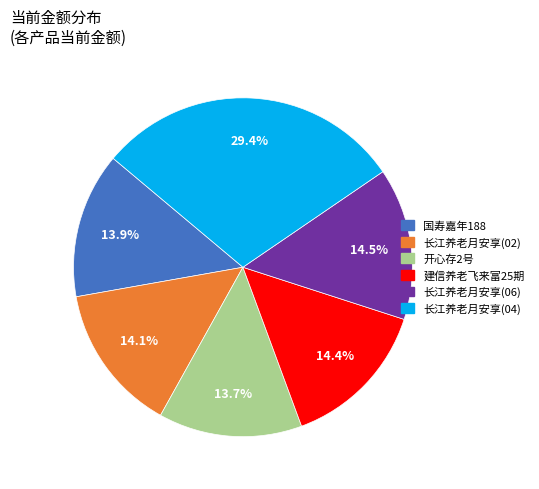

Which slice is the largest?

长江养老月安享(04)